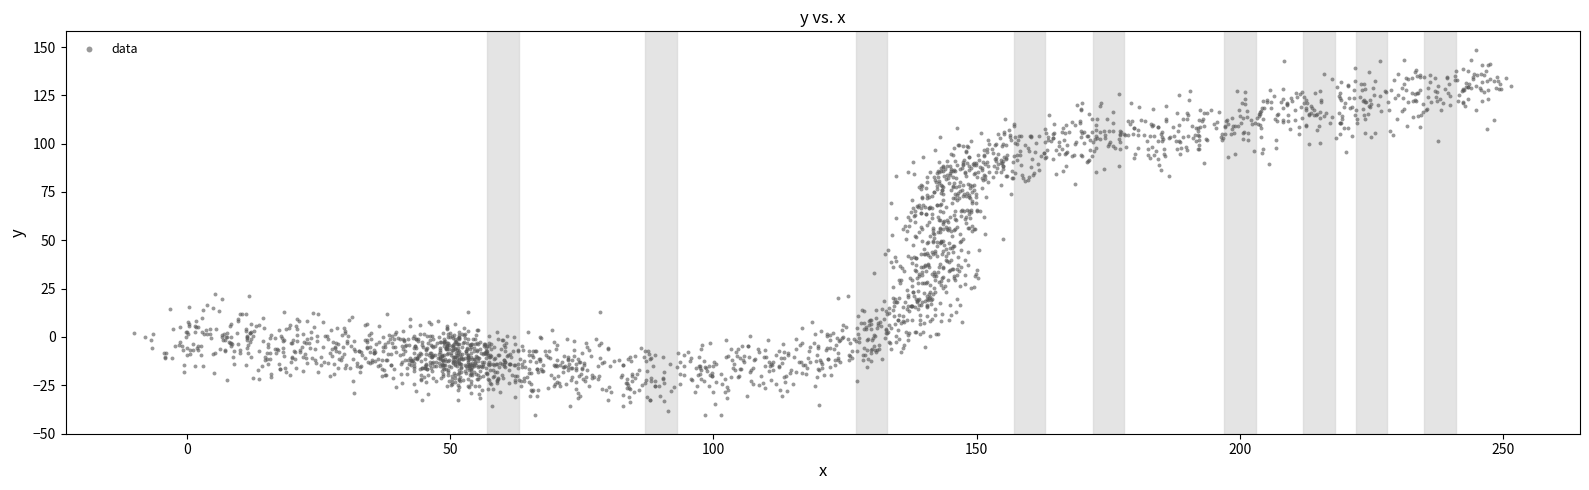

What is the range of X values (max minus min)?

261.5